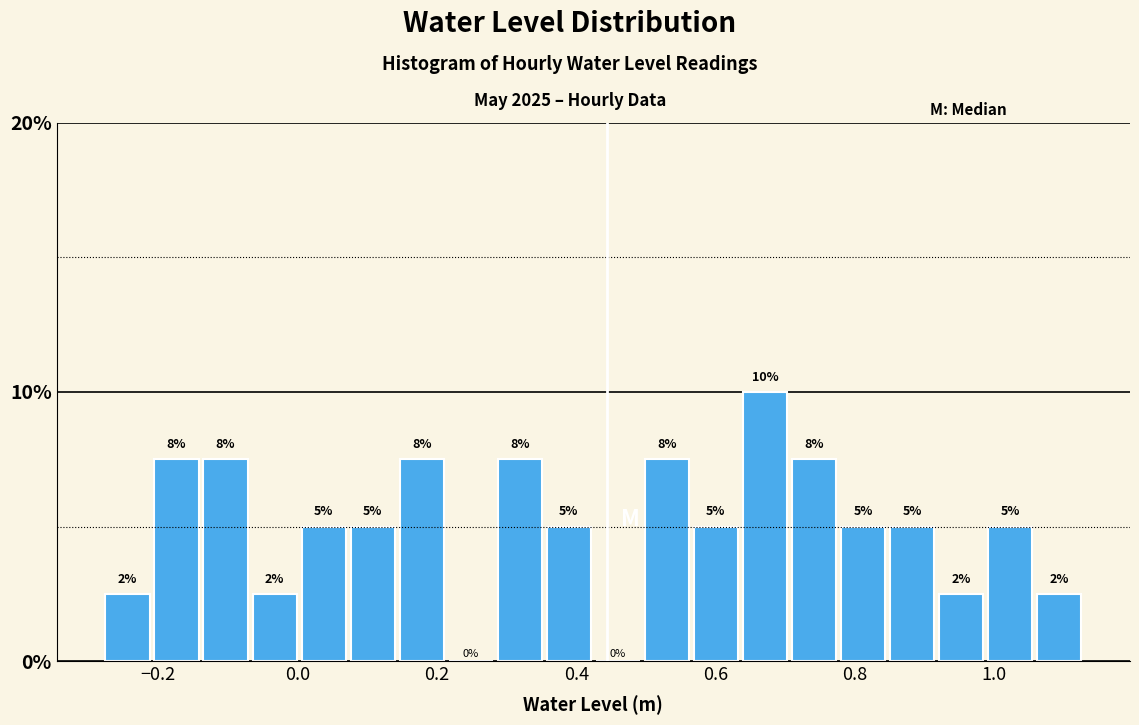

Read against the x-axis, roughly where is the centre of the tallest bar?

0.68